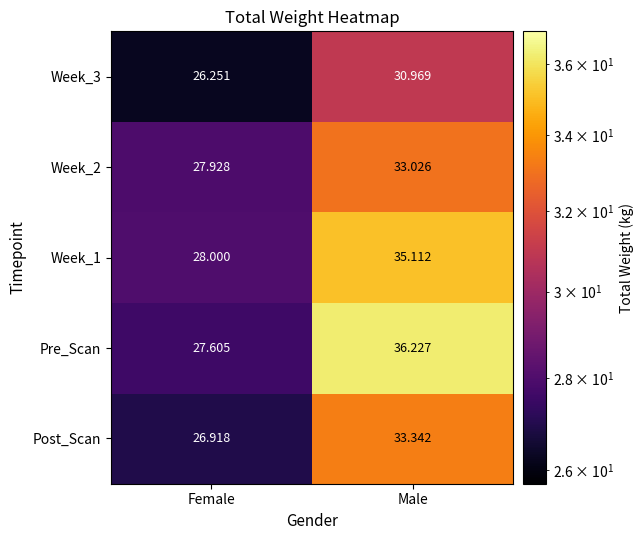

How many data points in Pre_Scan are above 36?

1